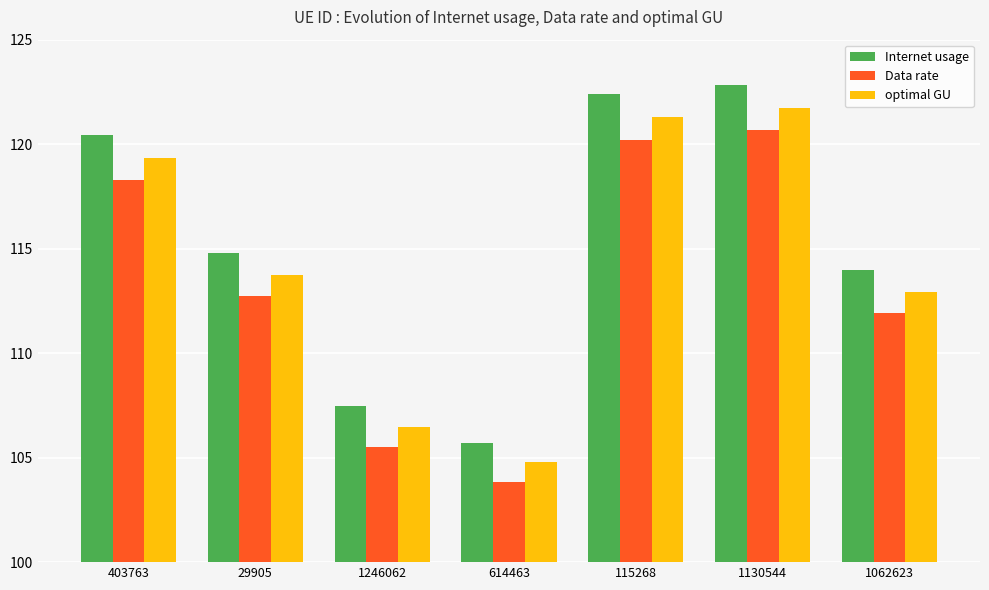

What is the average value of the Data rate series?

113.3